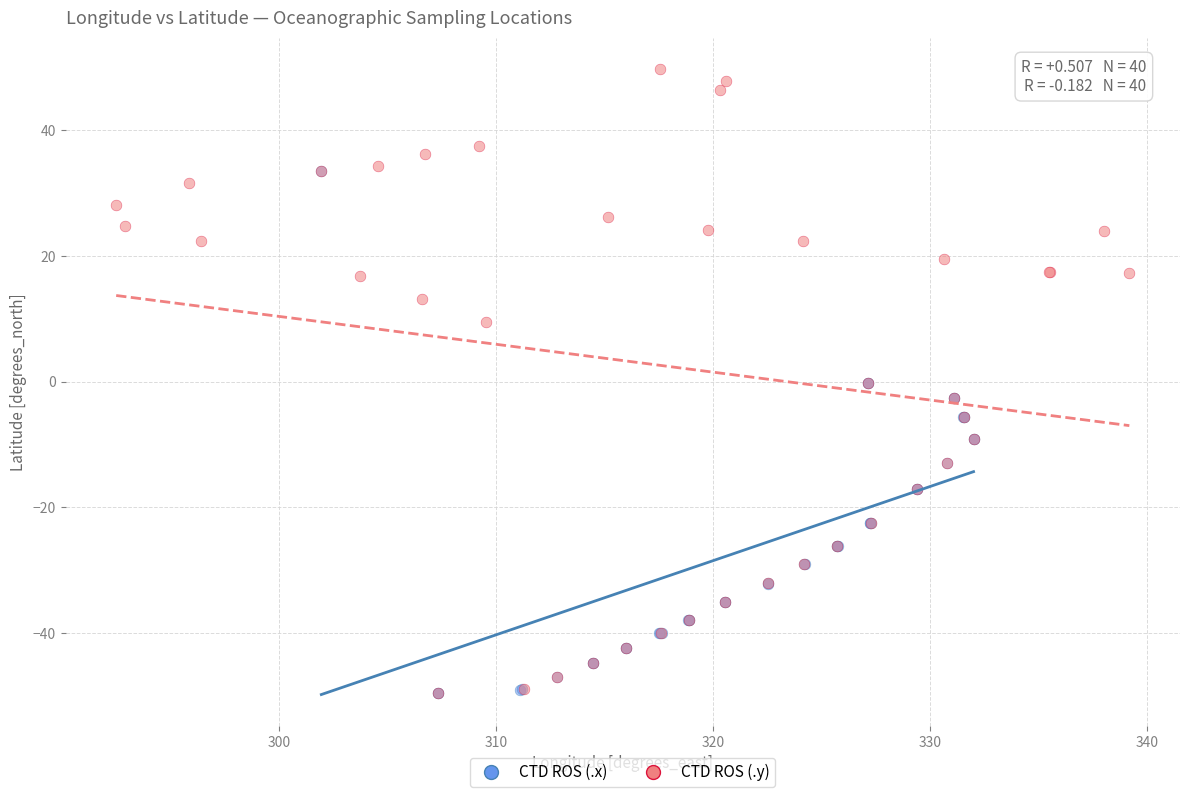

Which series has the widest spread of Y values?

CTD ROS (.y)